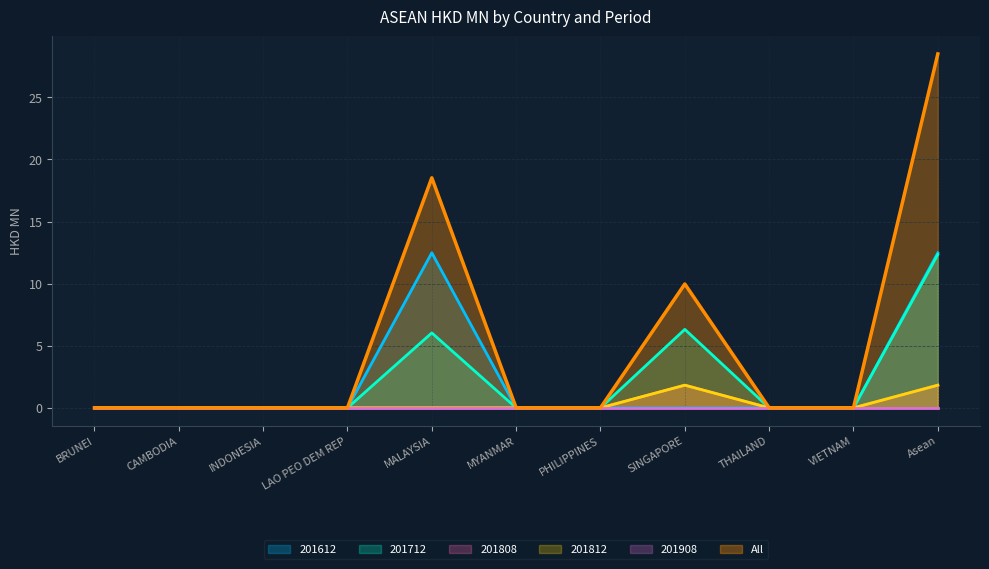

Is it true that 201812 equals 1.1 at Asean?

False